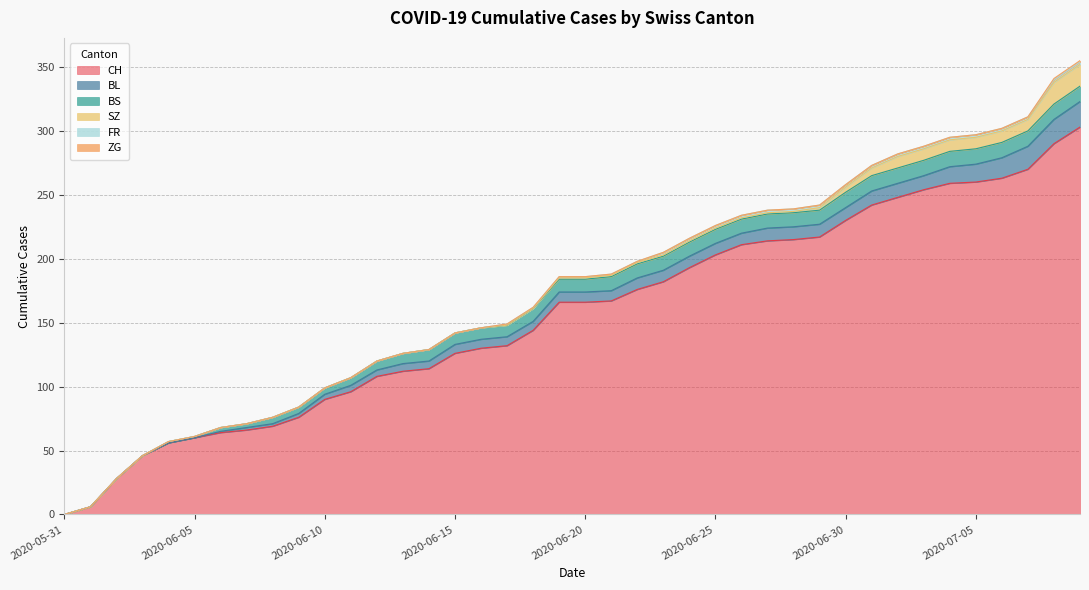

Between 2020-06-07 and 2020-06-02, which is larger?

2020-06-07